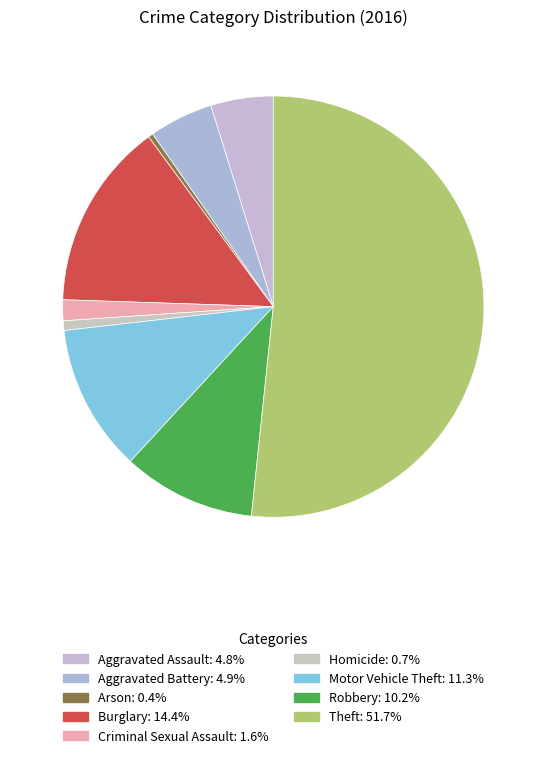

Which slice is the smallest?

Arson